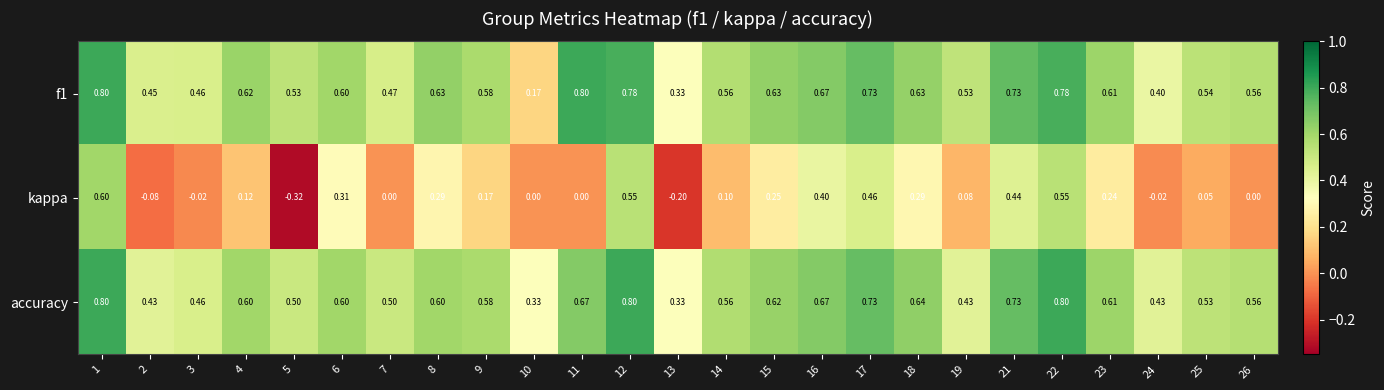

Which series has the widest spread of values?

kappa